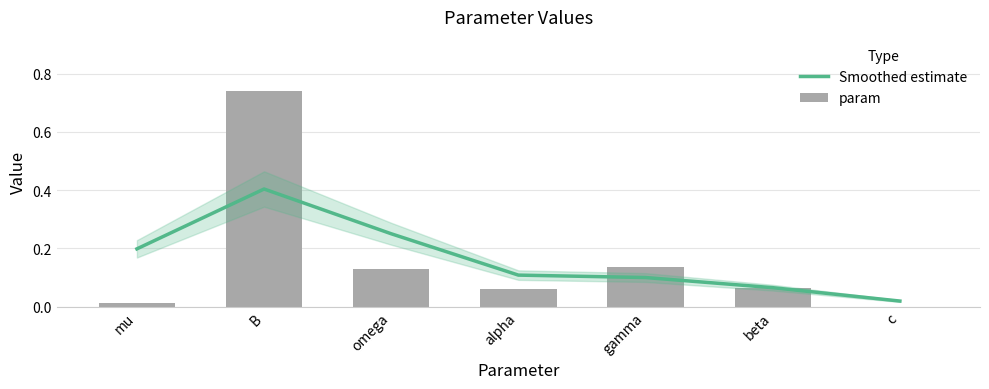

Between c and beta, which is larger?

beta